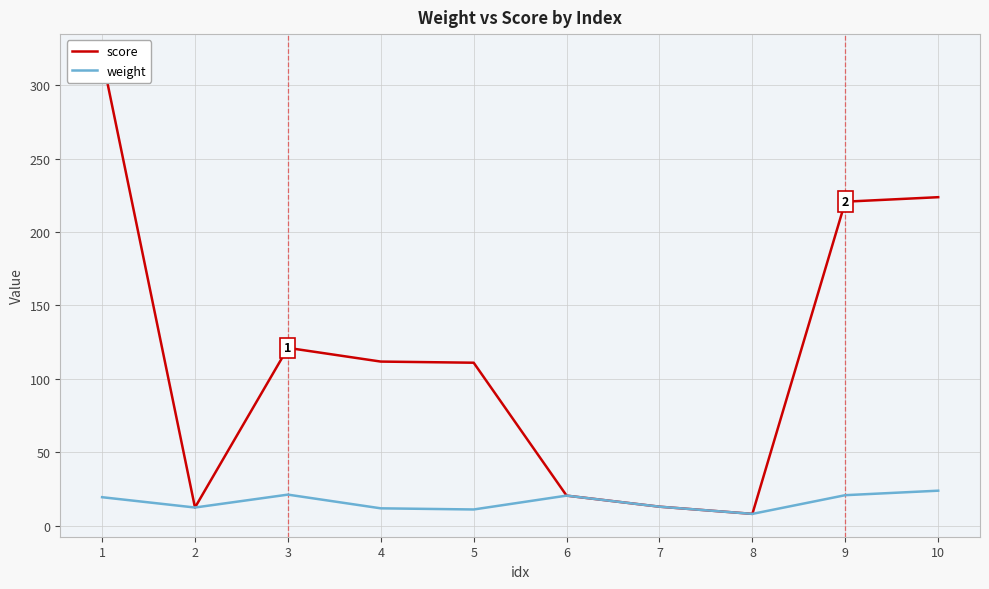

What is the value of the score point at the 10th from the left?

223.8